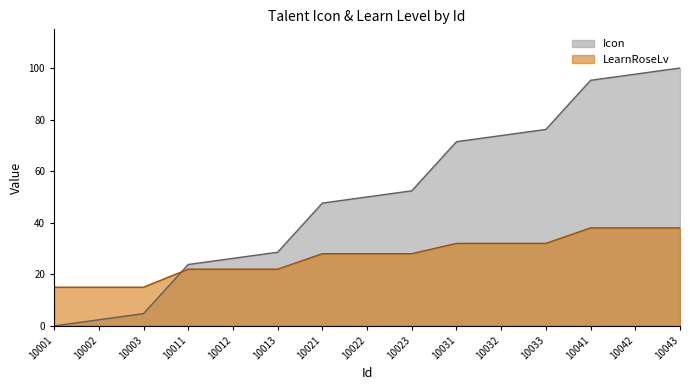

Is it true that LearnRoseLv equals 46.7 at 10032?

False